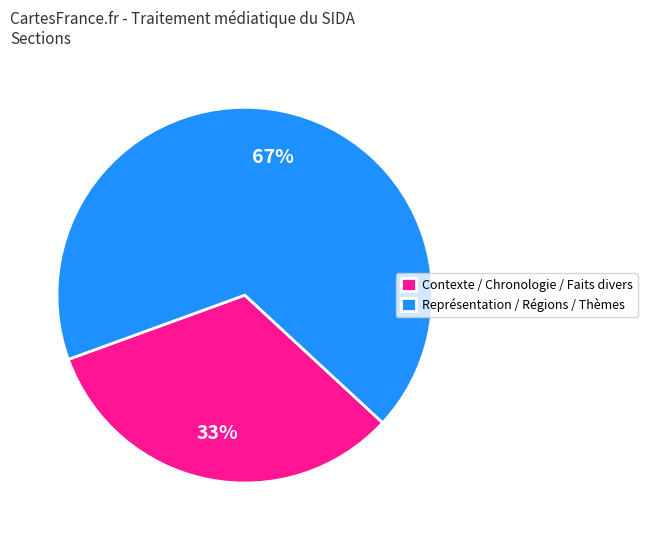

Which slice is the largest?

Représentation / Régions / Thèmes